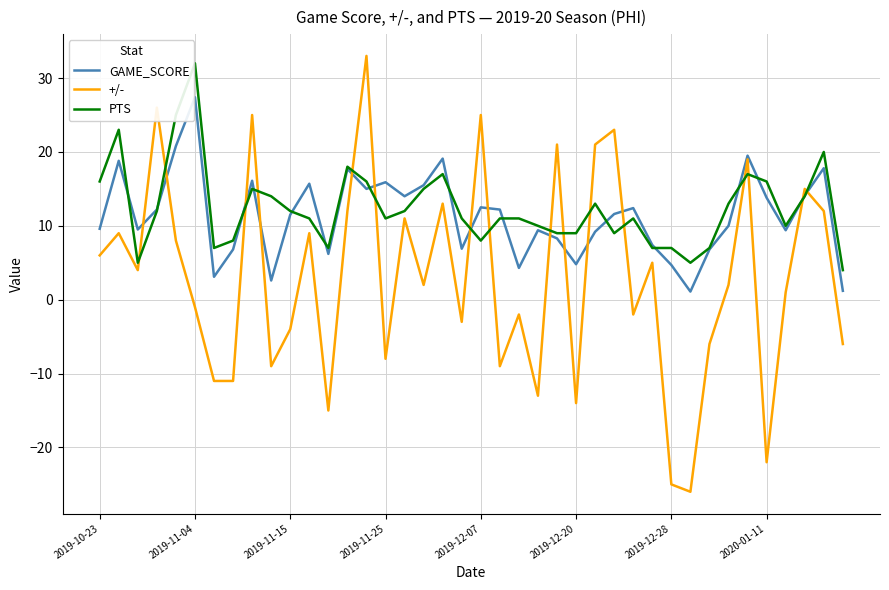

True or false: +/- and PTS intersect in this chart.

True